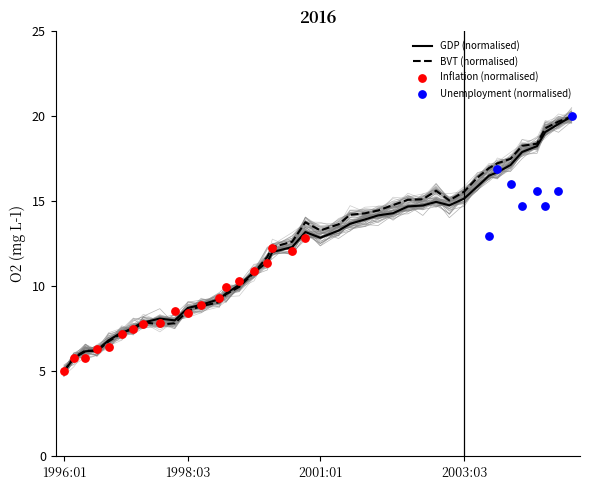

What is the minimum value for GDP (normalised)?

5.0